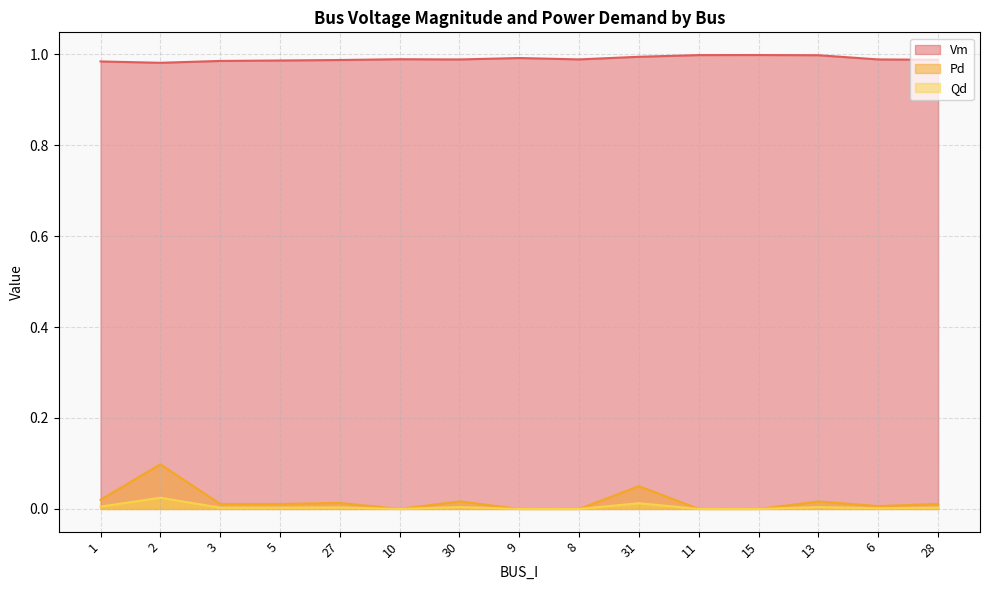

What is the value of the Vm point at the 9th from the left?

1.0